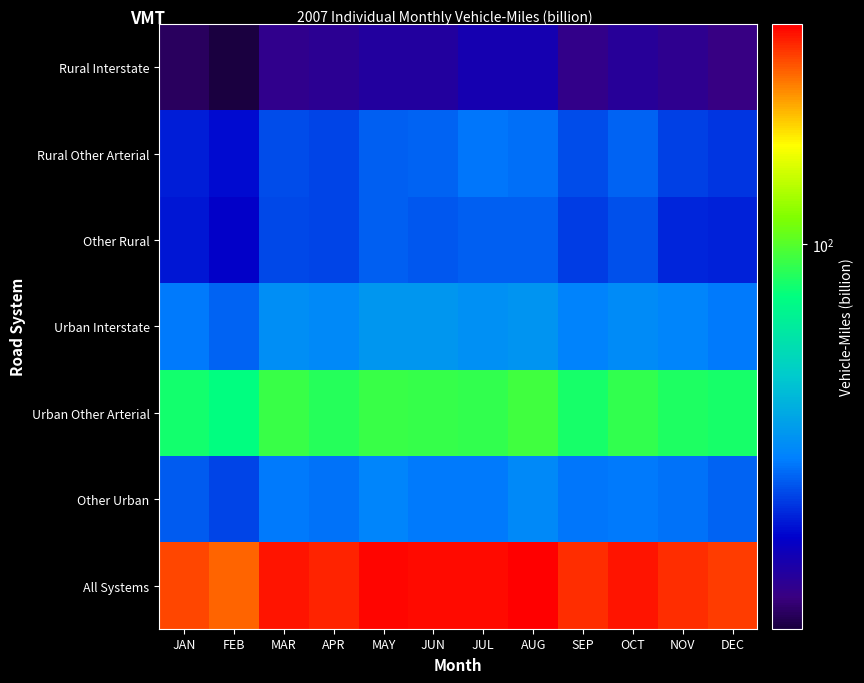

Between JUL and OCT, which series saw the biggest shift?

All Systems